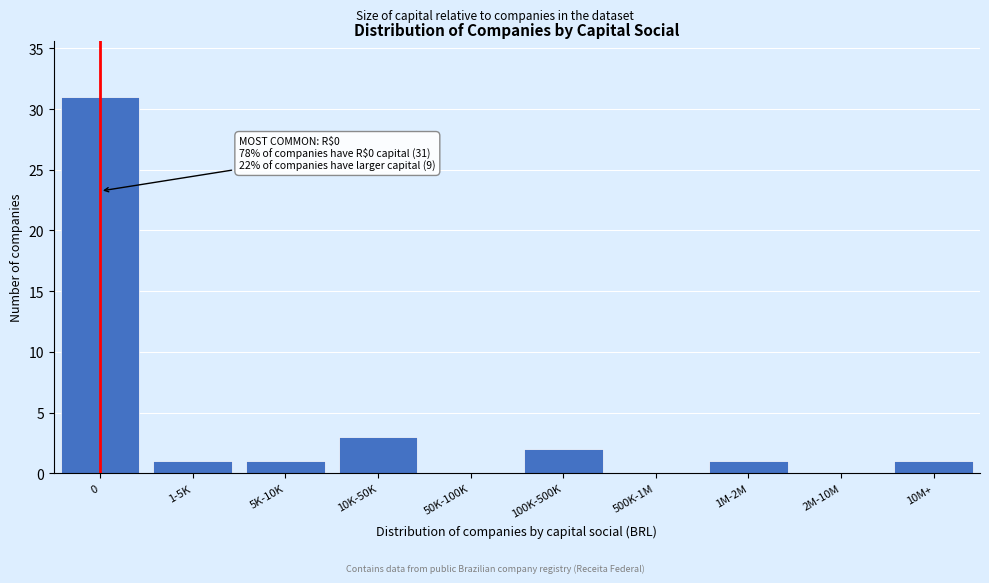

Reading left to right, what are all the values shown in this chart?

0=31	1-5K=1	5K-10K=1	10K-50K=3	50K-100K=0	100K-500K=2	500K-1M=0	1M-2M=1	2M-10M=0	10M+=1